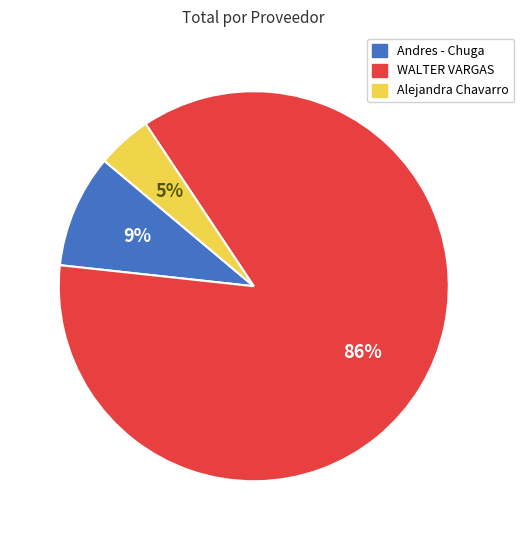

Which has a higher value, Andres - Chuga or WALTER VARGAS?

WALTER VARGAS